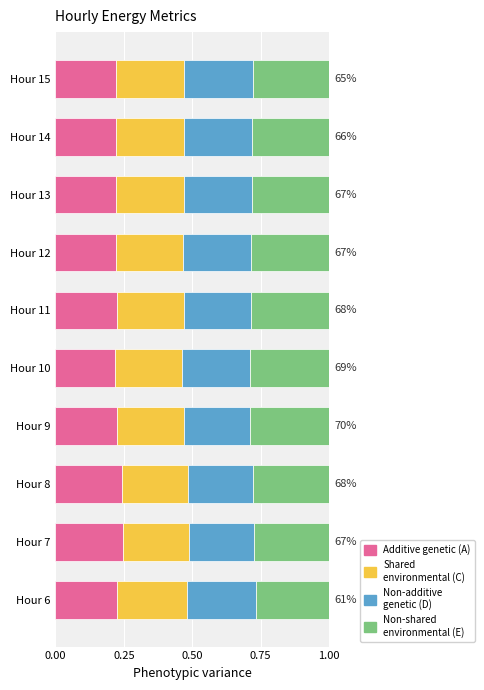

What is the total value across all series at Hour 6?

1.0